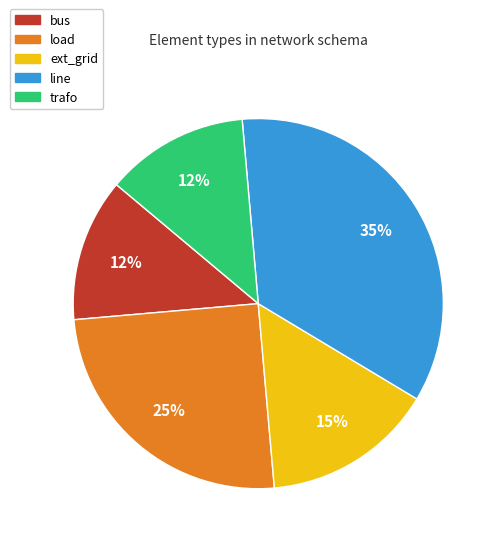

What is the largest slice in the pie chart?

line